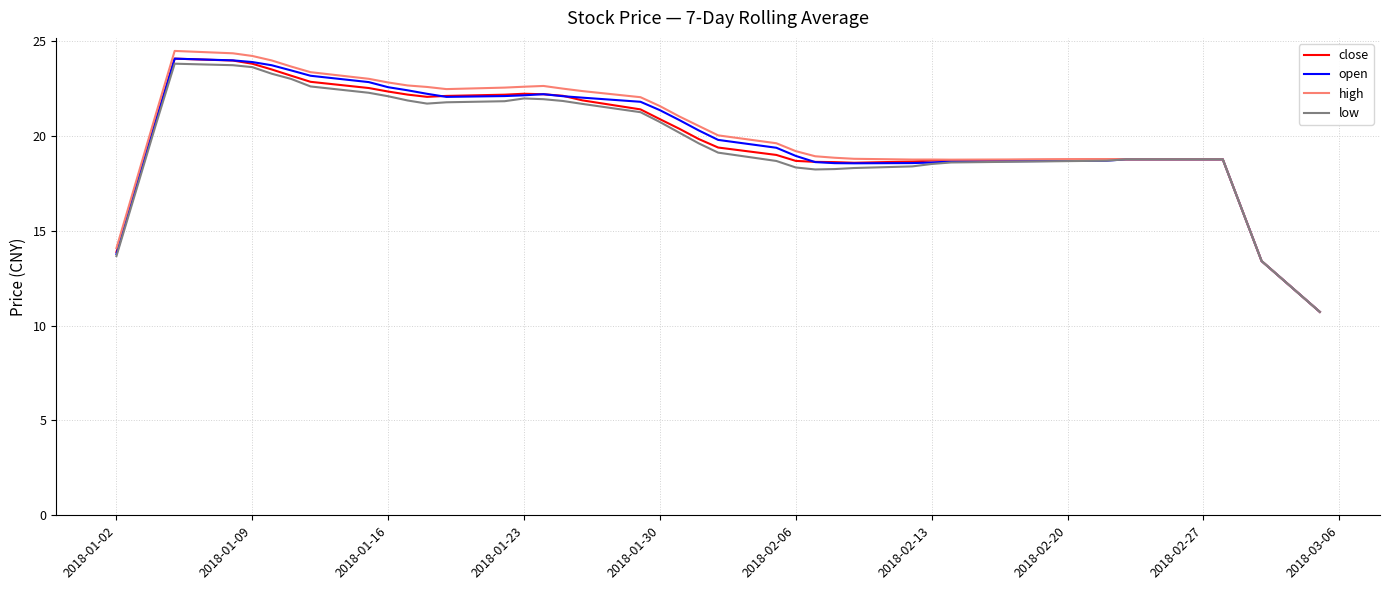

What is the smallest value displayed?

10.7